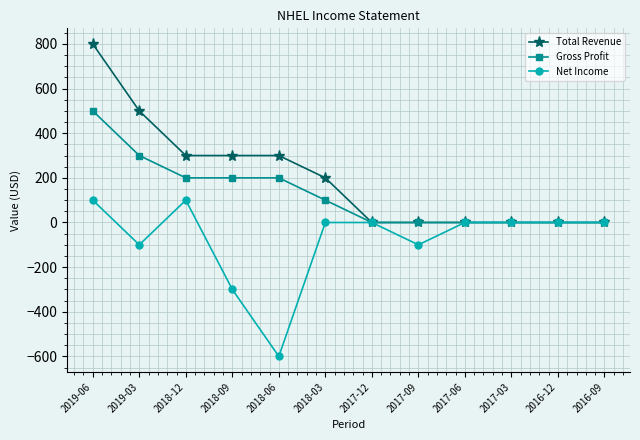

Where is the first local maximum for Net Income?

2018-12